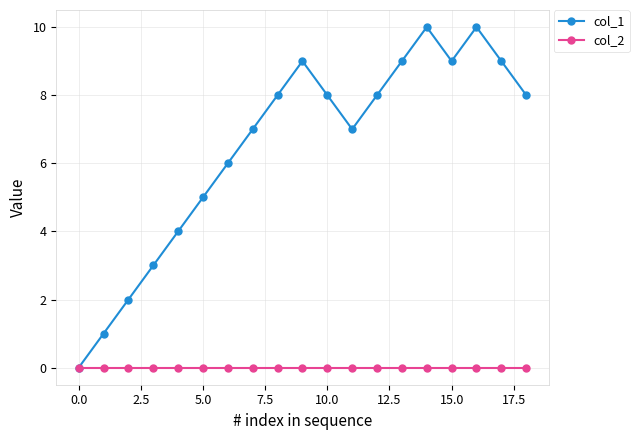

True or false: col_1 has more than 0 points higher than both neighbors.

True